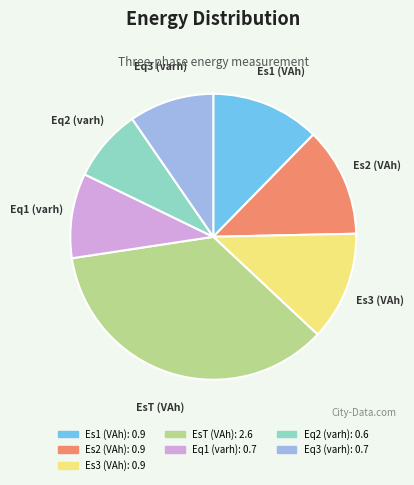

Is there a majority slice in this chart?

No